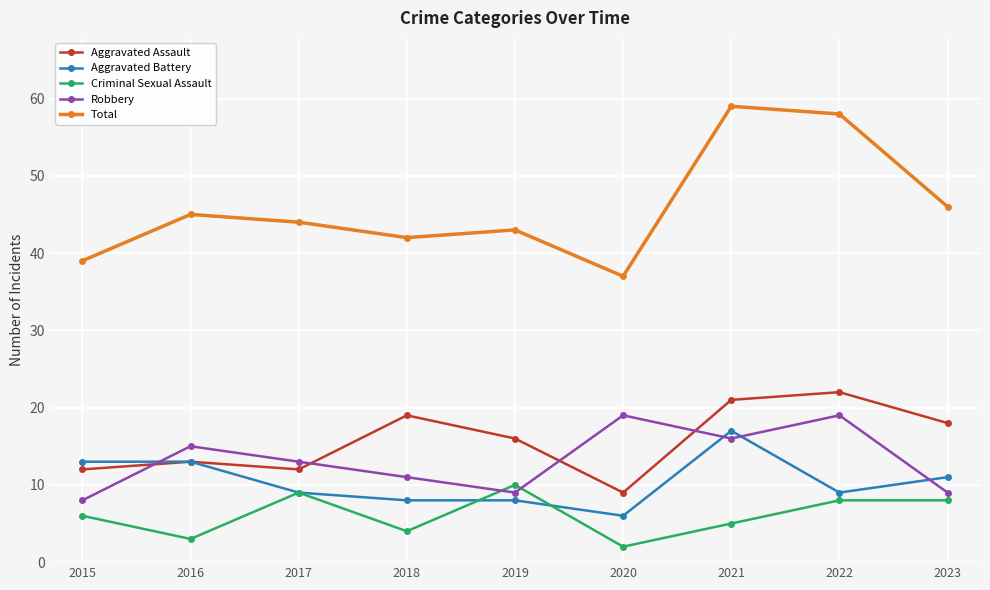

At which category does Criminal Sexual Assault reach its first local peak?

2017